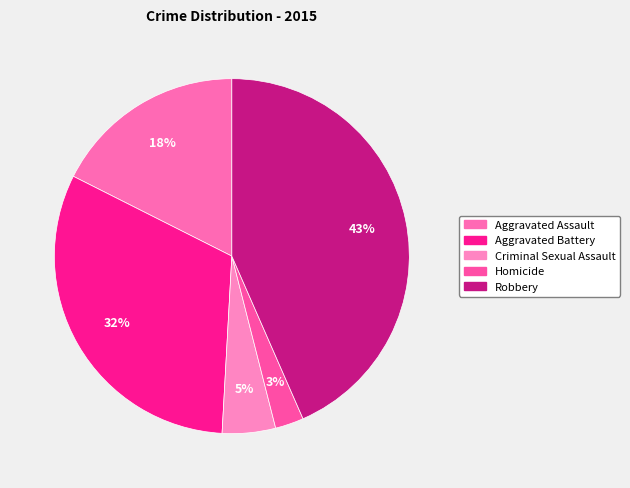

Is Homicide the majority of the pie?

No